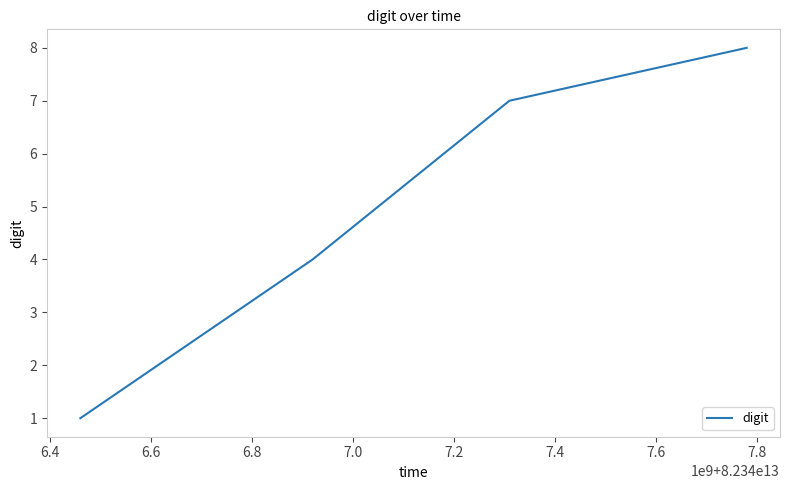

What is the average value?

5